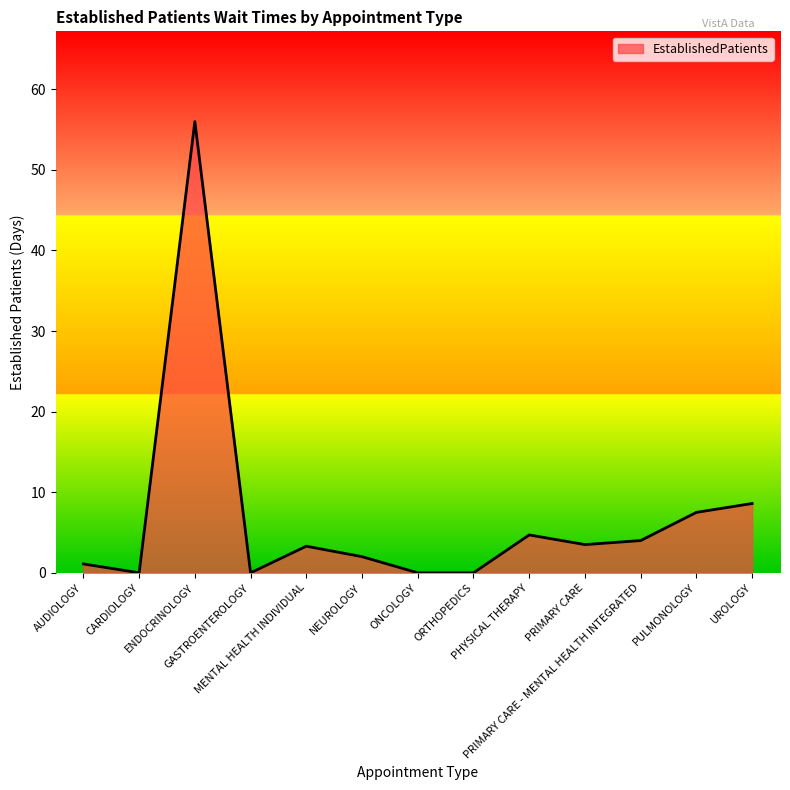

What is the difference between the maximum and minimum values?

56.0